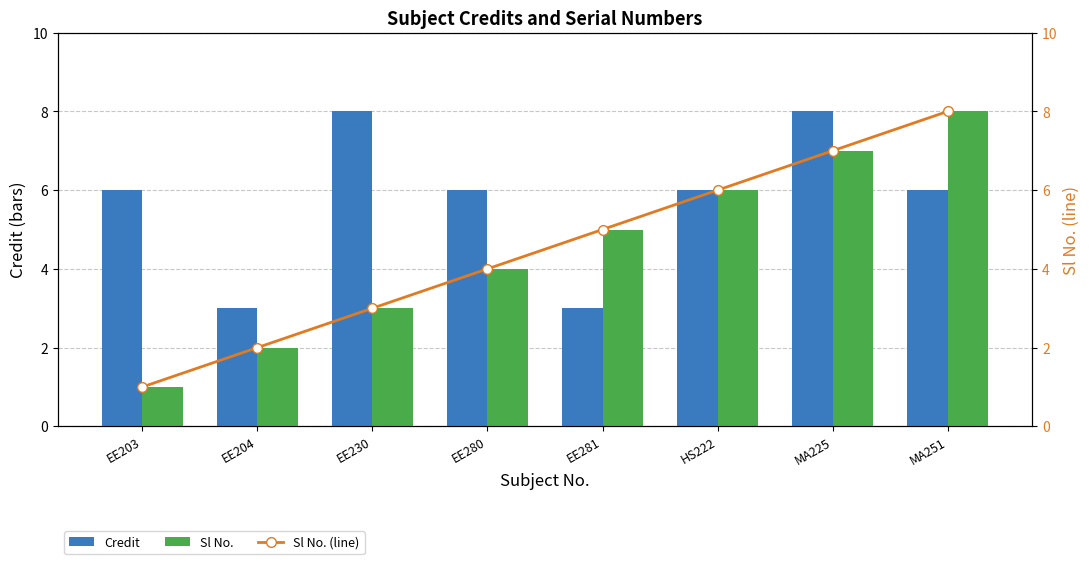

Reading left to right, what are all the values shown in this chart?

Credit: 6	3	8	6	3	6	8	6
Sl No.: 1	2	3	4	5	6	7	8
Sl No. (line): 1	2	3	4	5	6	7	8